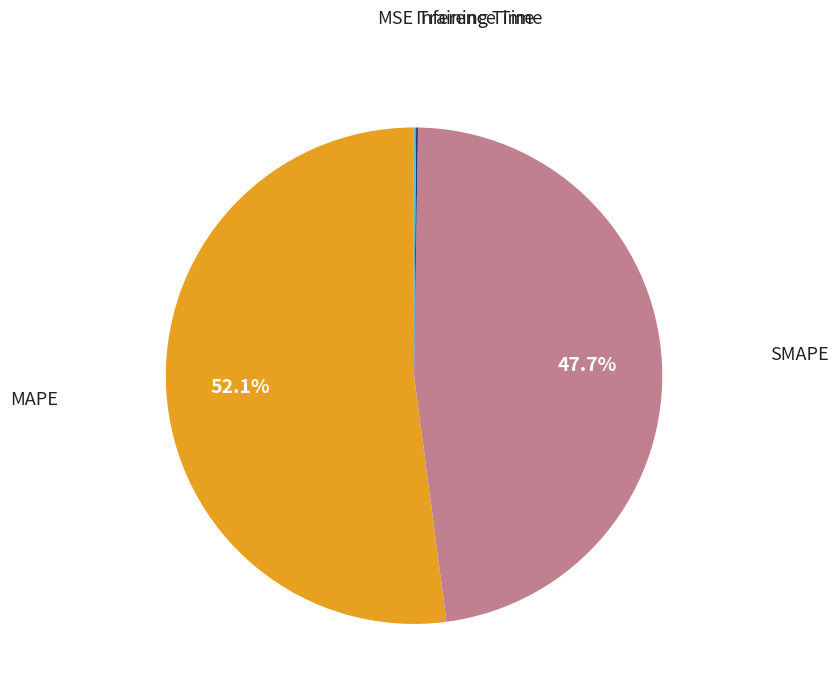

How much of the chart is everything except MAPE?

47.9%